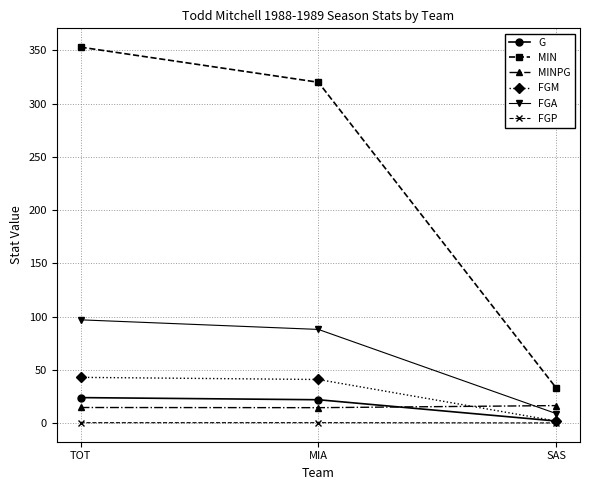

What is the difference between the FGM values at SAS and TOT?

41.0